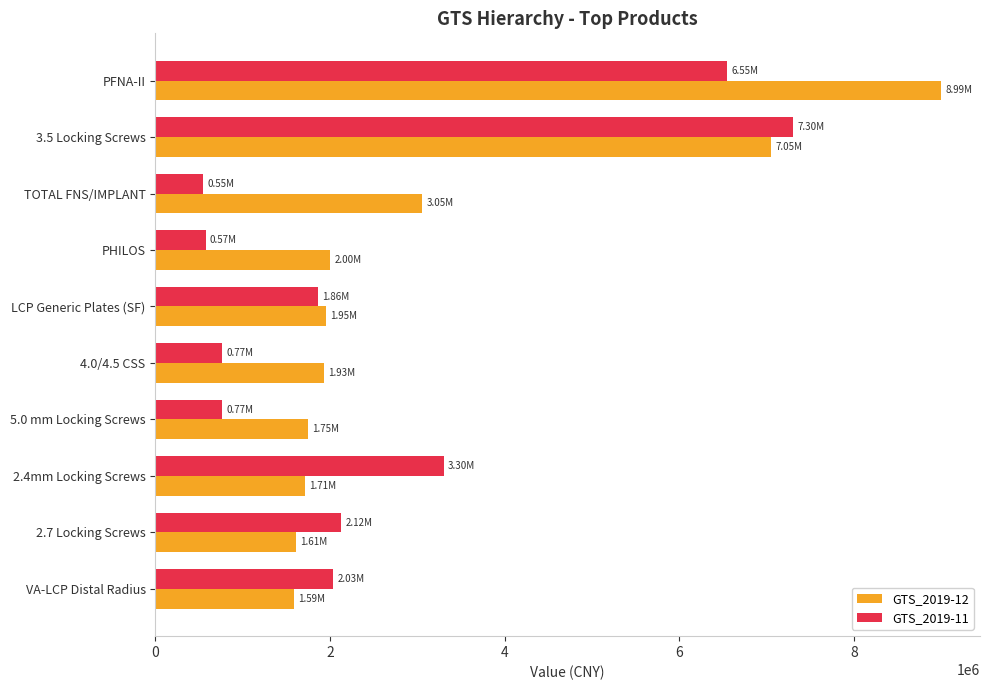

Which series has the largest total across all categories?

GTS_2019-12